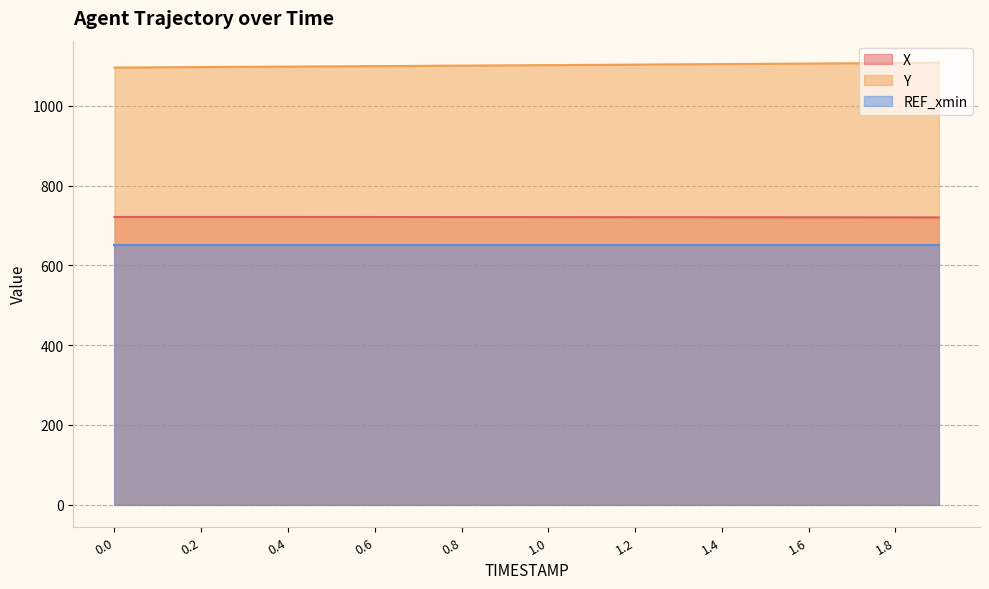

Is it true that Y equals 1103.3 at 1.2?

True